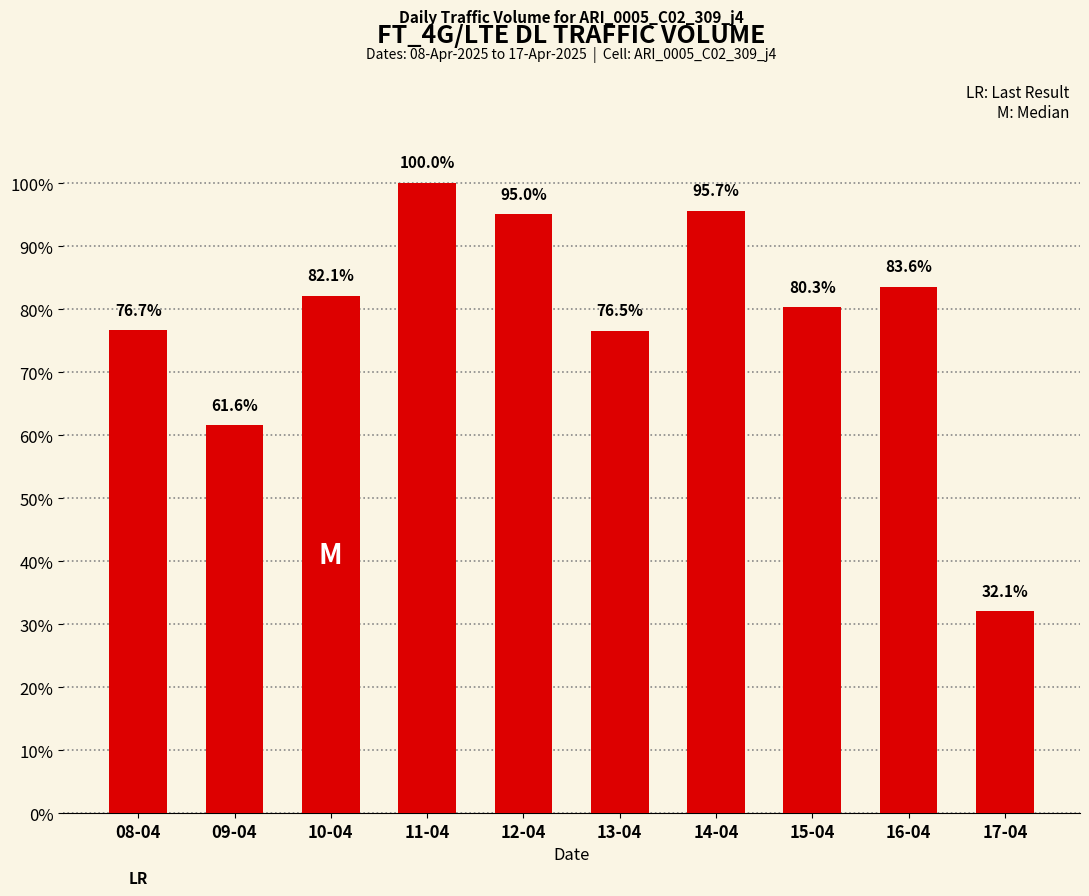

Are the bars horizontal?

No